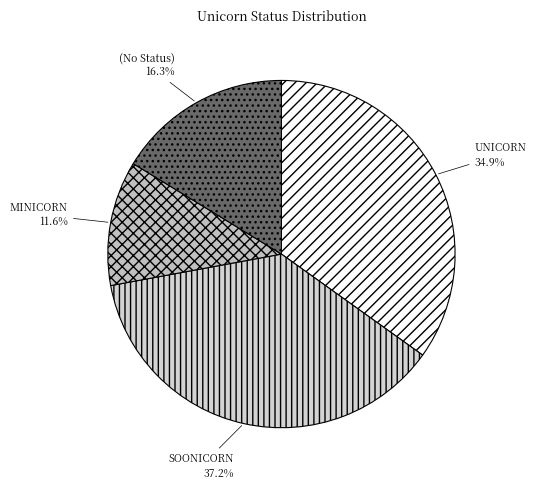

To the nearest percent, what is the average slice percentage?

25%